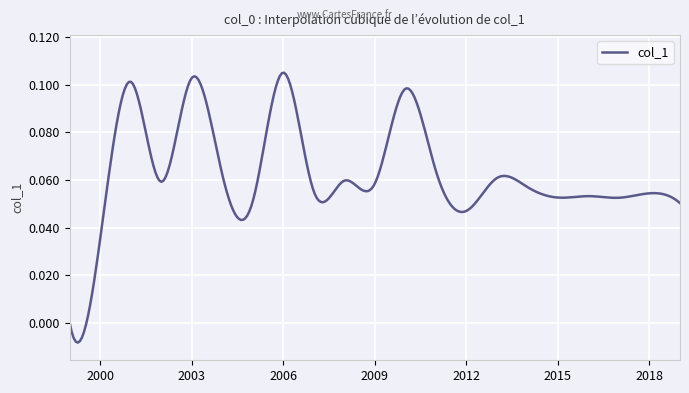

Reading left to right, transcribe all the data shown in this chart.

0.0	0.0	0.1	0.1	0.1	0.1	0.1	0.1	0.1	0.1	0.1	0.1	0.1	0.0	0.1	0.1	0.1	0.1	0.1	0.1	0.1